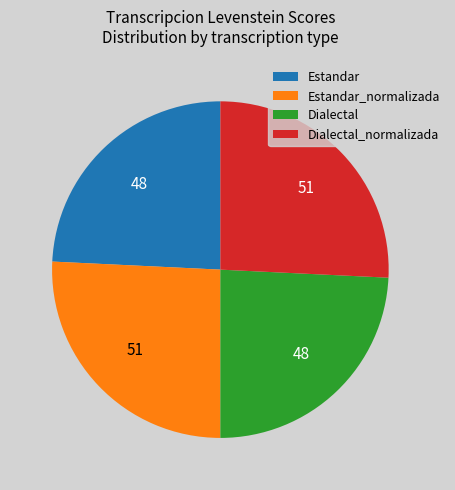

True or false: Estandar_normalizada accounts for 26% of the total.

True